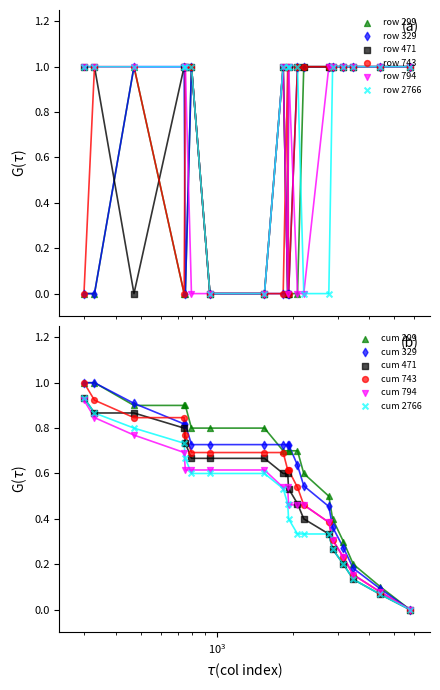

Which series has the largest total across all categories?

471